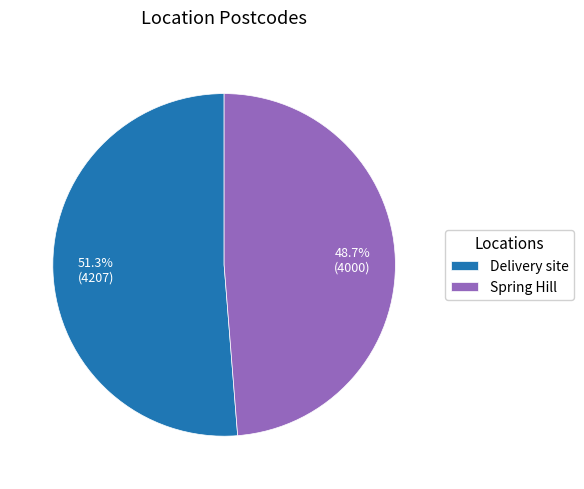

What is the ratio of the value at Delivery site to the value at Spring Hill?

1.1